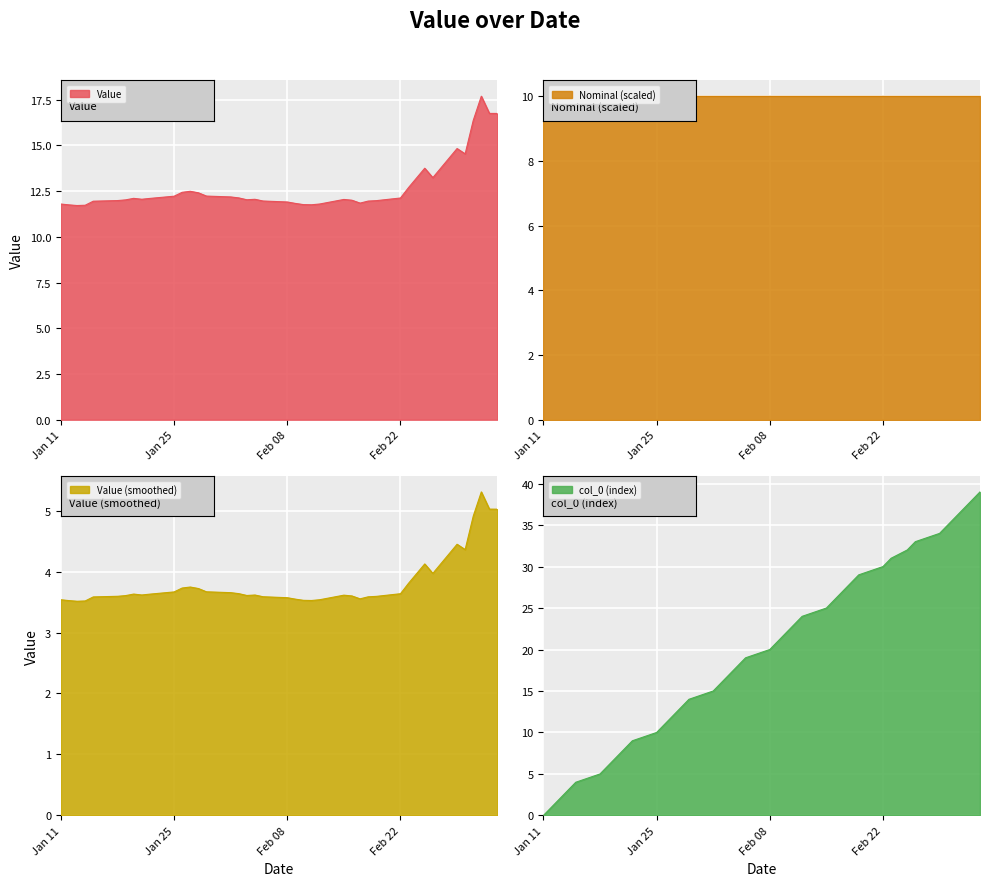

What is the difference between the second highest and minimum values in the col_0 series?

38.0